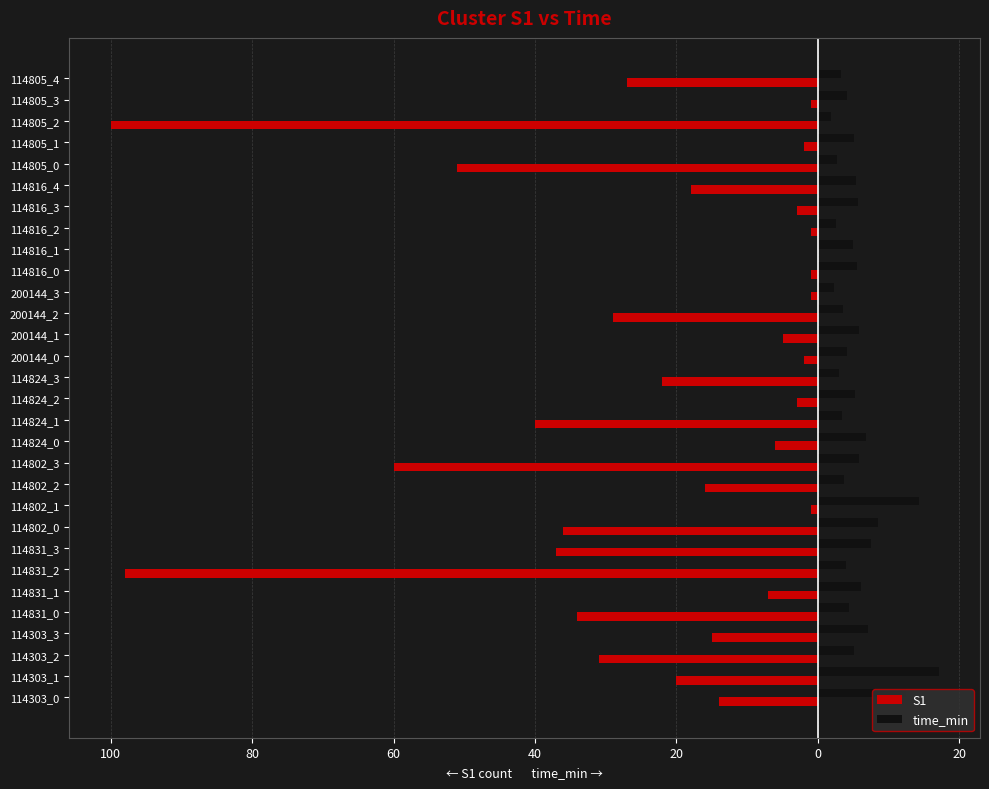

What are all the series names shown in the legend?

S1, time_min